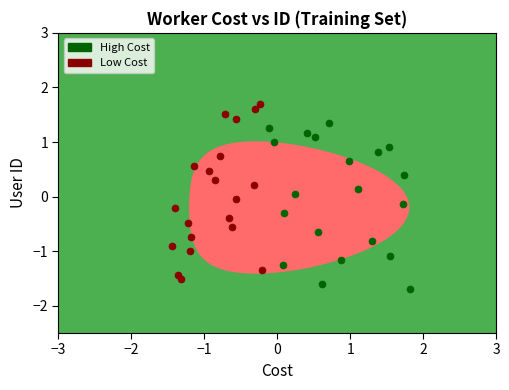

Which series contains the lowest Y value?

High Cost